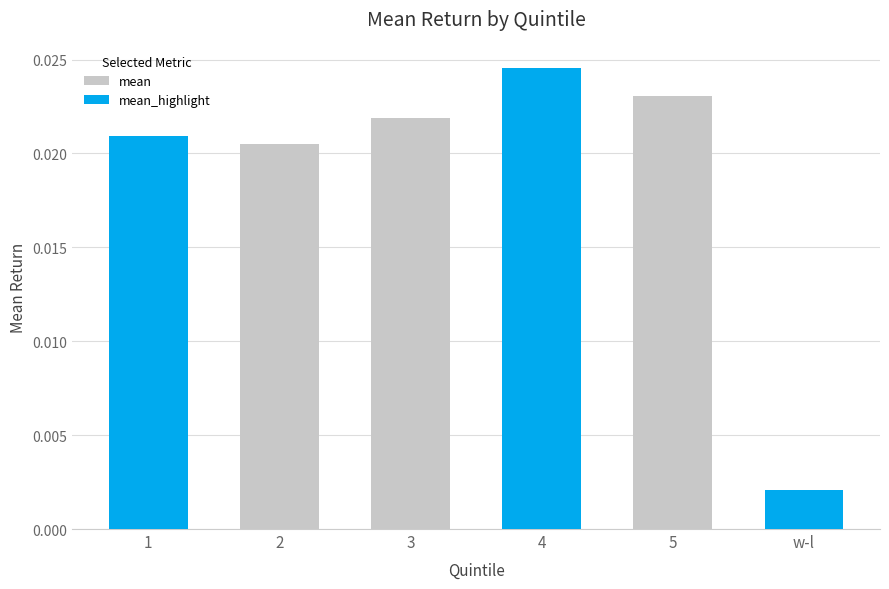

Between 5 and 2, which is larger?

5